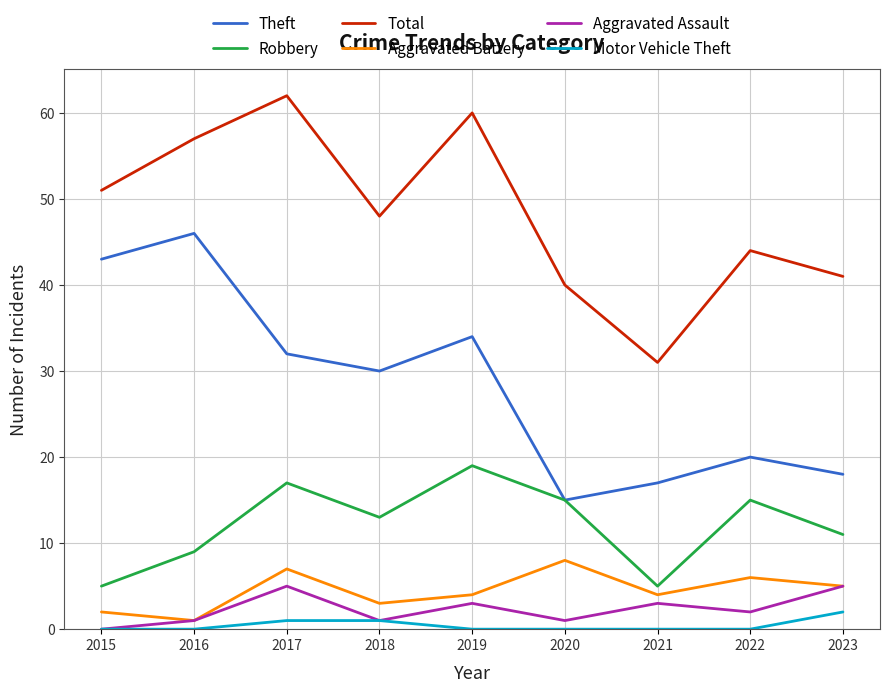

What is the maximum value shown in the chart?

62